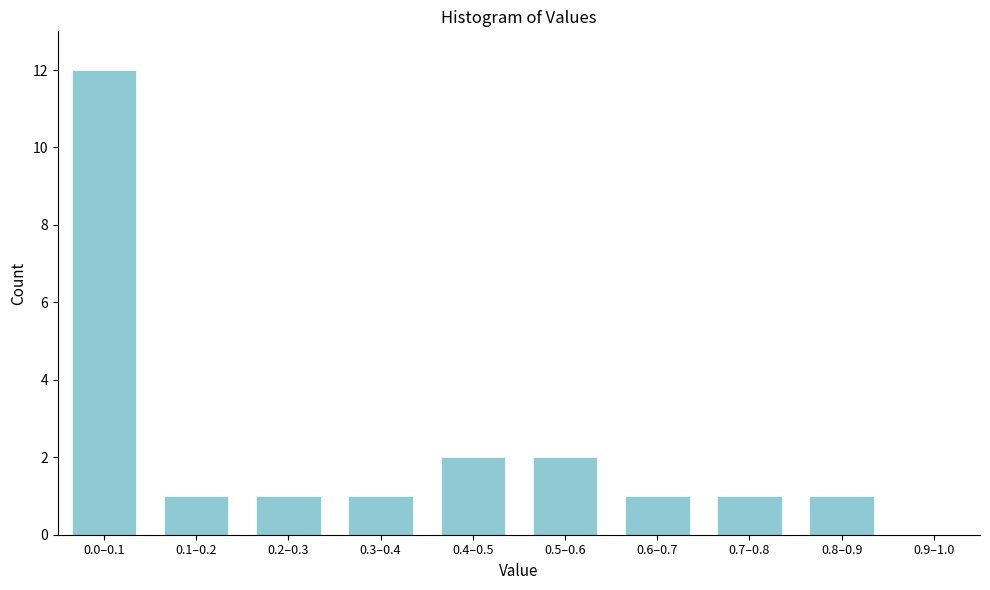

Reading right to left, extract all data points from this chart.

0.9–1.0=0	0.8–0.9=1	0.7–0.8=1	0.6–0.7=1	0.5–0.6=2	0.4–0.5=2	0.3–0.4=1	0.2–0.3=1	0.1–0.2=1	0.0–0.1=12